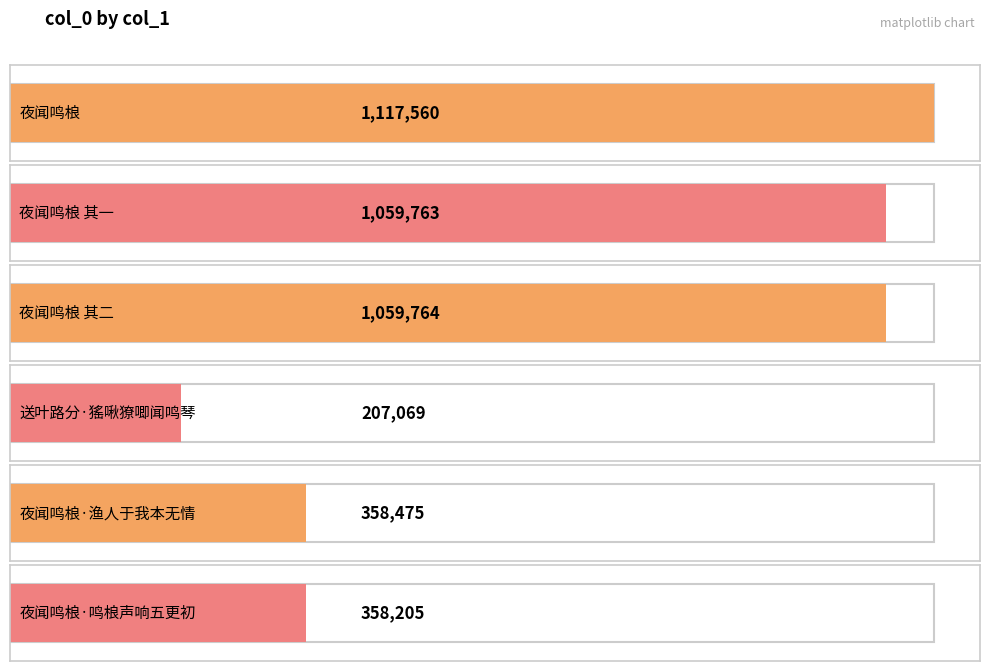

How many data points are less than 1059763?

3